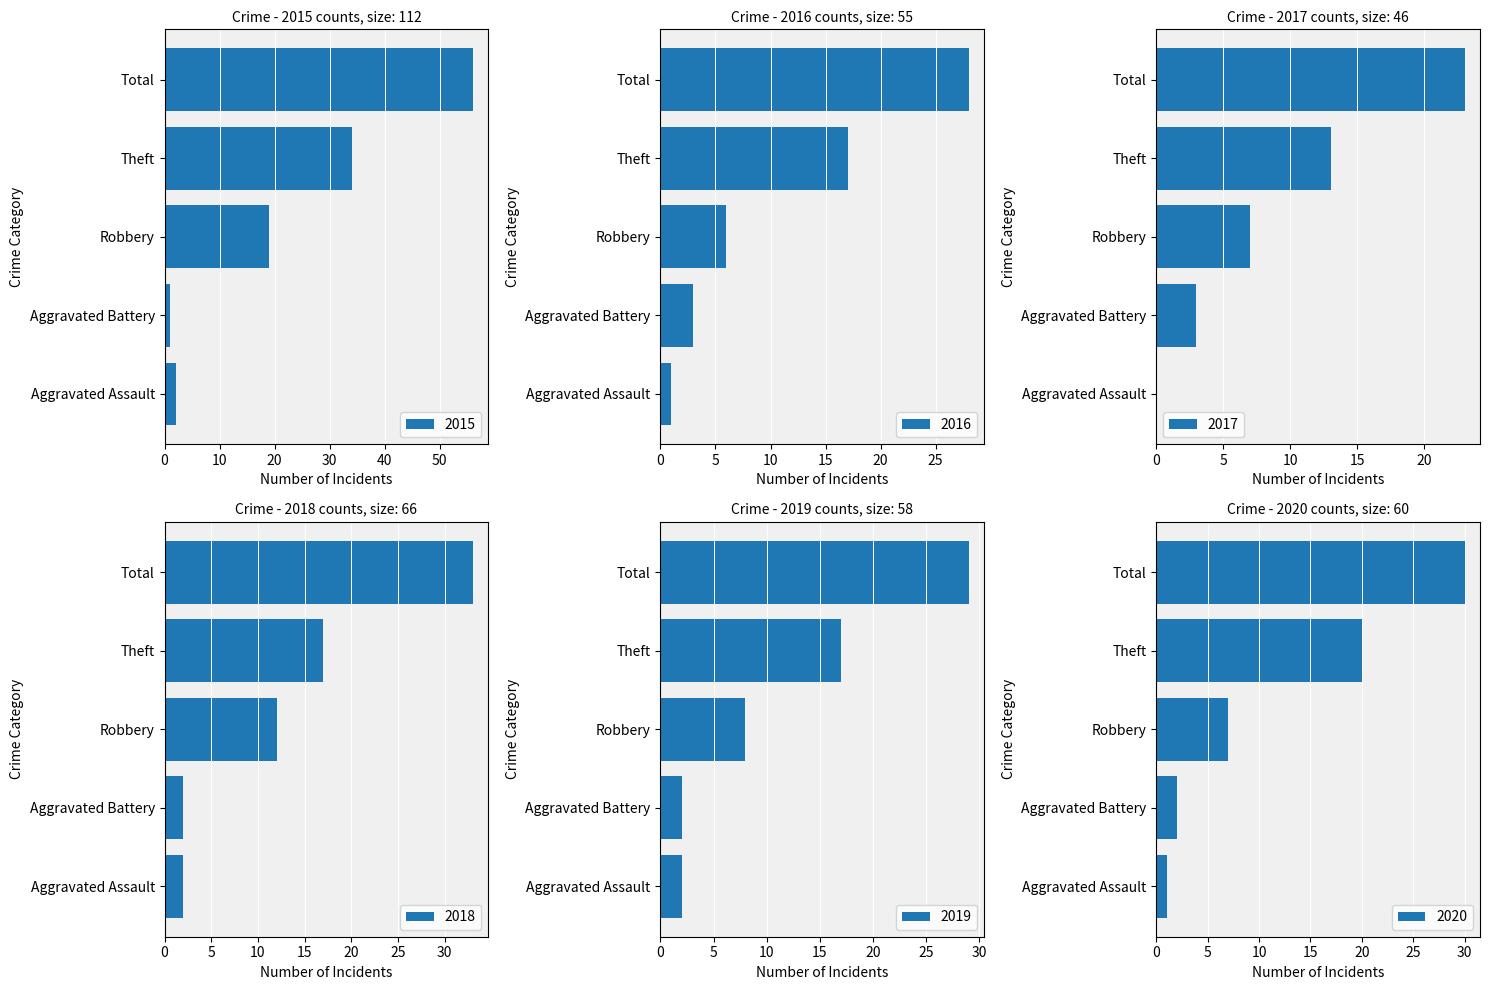

Which has a higher value, Aggravated Assault or Aggravated Battery?

Aggravated Assault